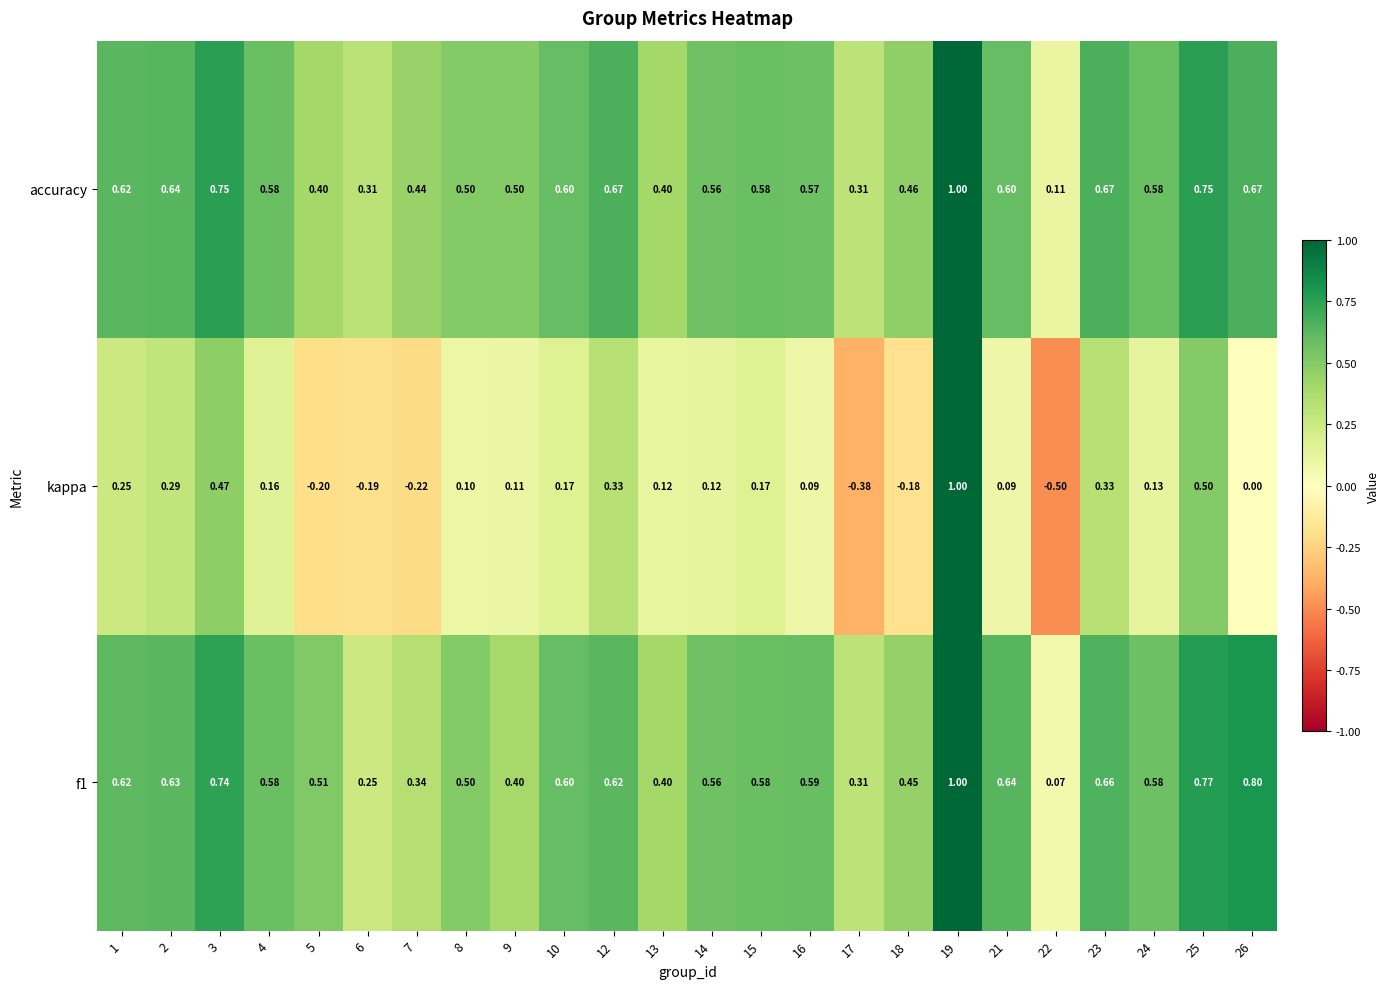

Which series has the largest total across all categories?

accuracy